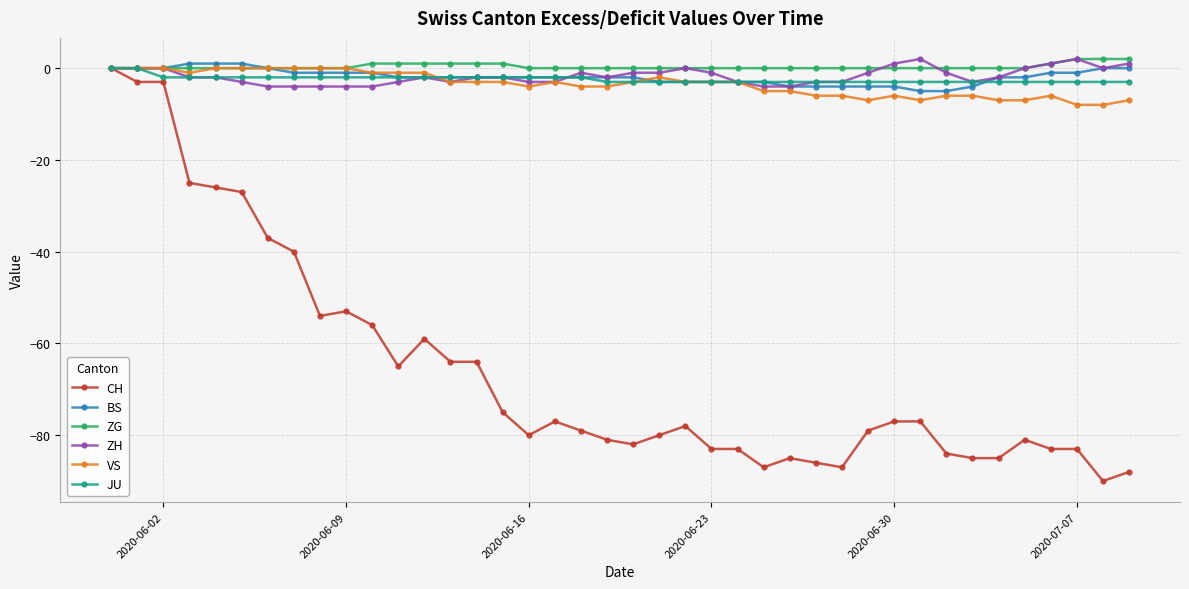

What is the value of the ZH point at the 34th from the left?

-3